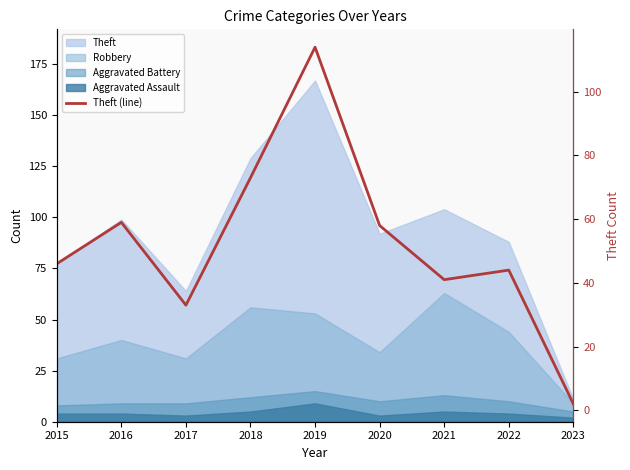

Where does the data first go above 46?

2016